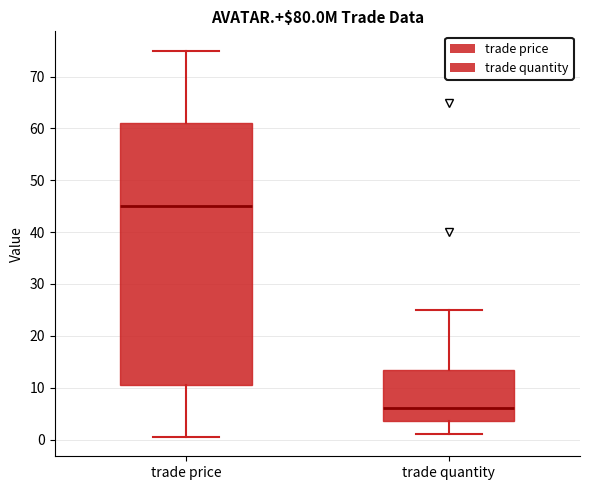

Which box is the tallest, from its lower edge to its upper edge?

trade price